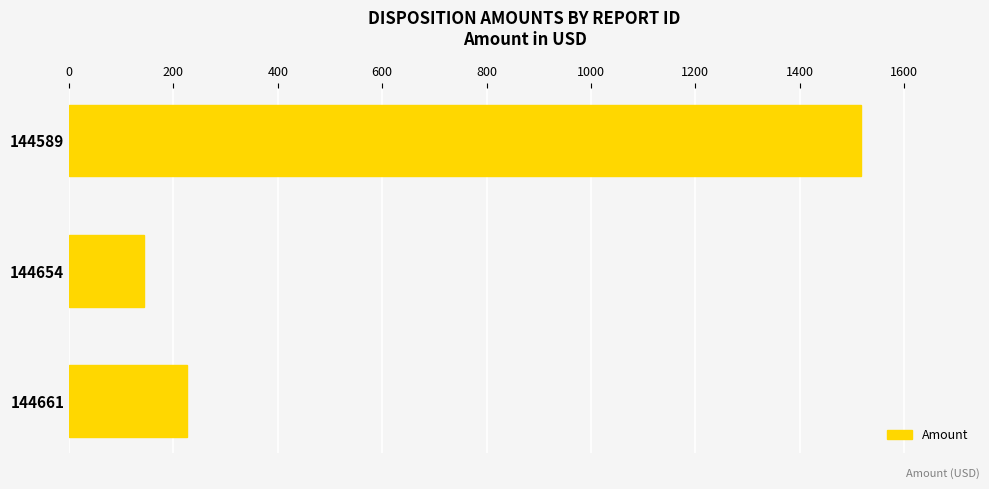

Where is the data nearest to the value 830?

144661